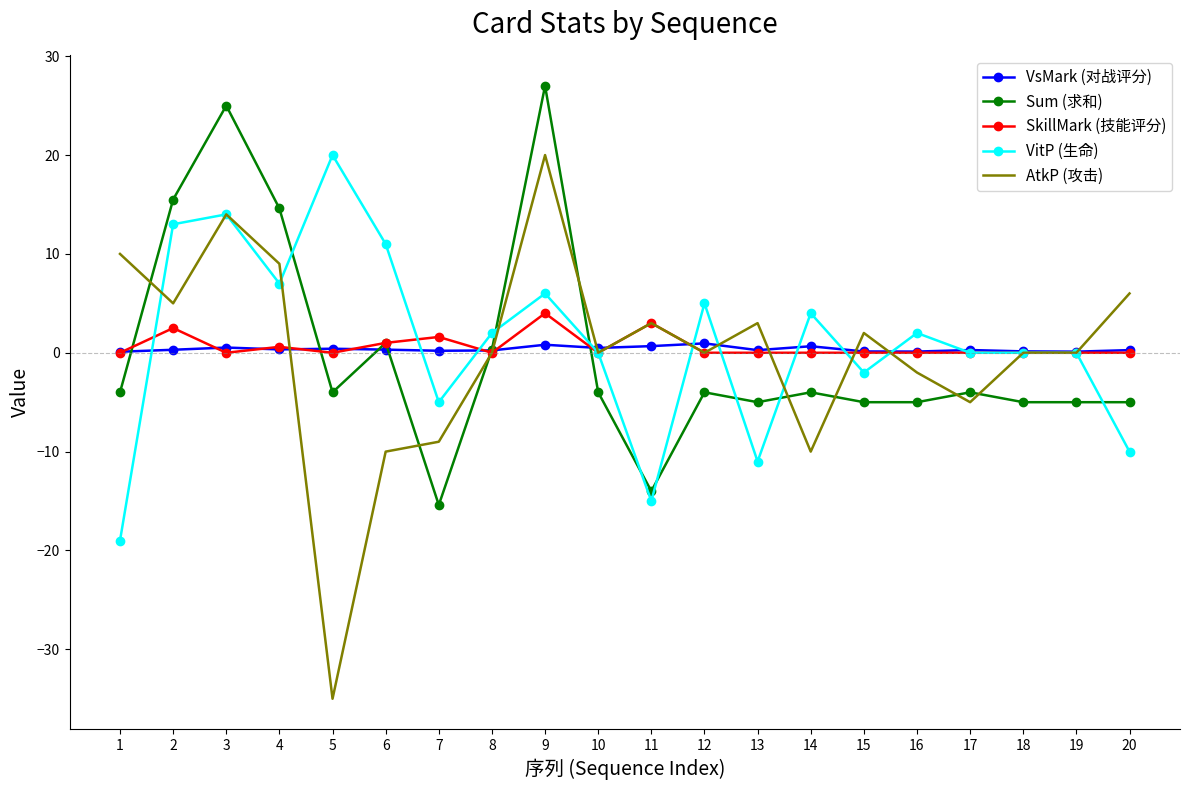

Which series ends up on top after the final intersection of AtkP (攻击) and VsMark (对战评分)?

AtkP (攻击)